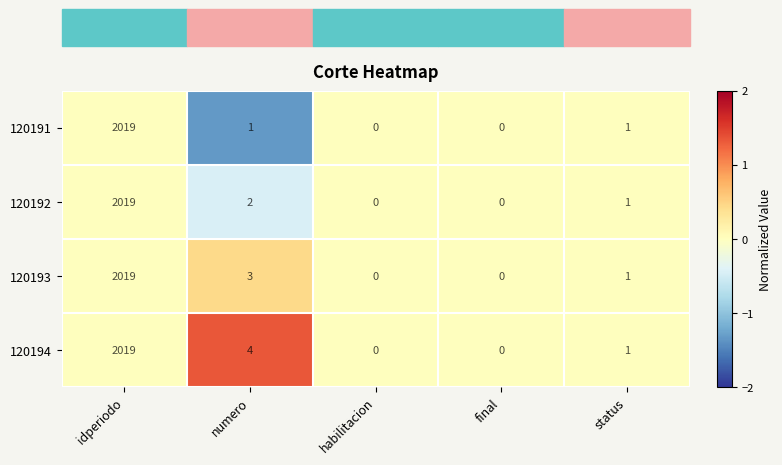

What is the greatest value displayed?

2019